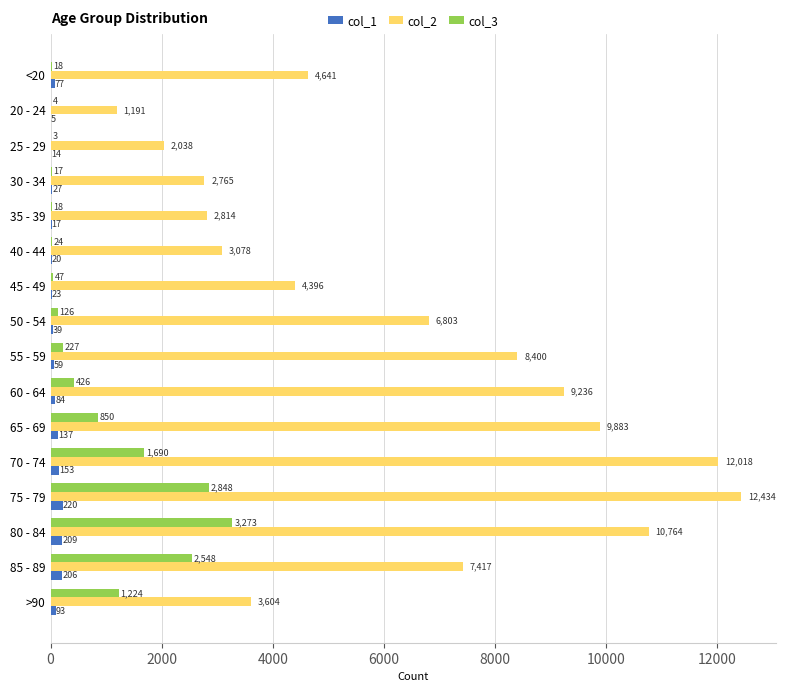

At which category is the sum across all series the highest?

75 - 79